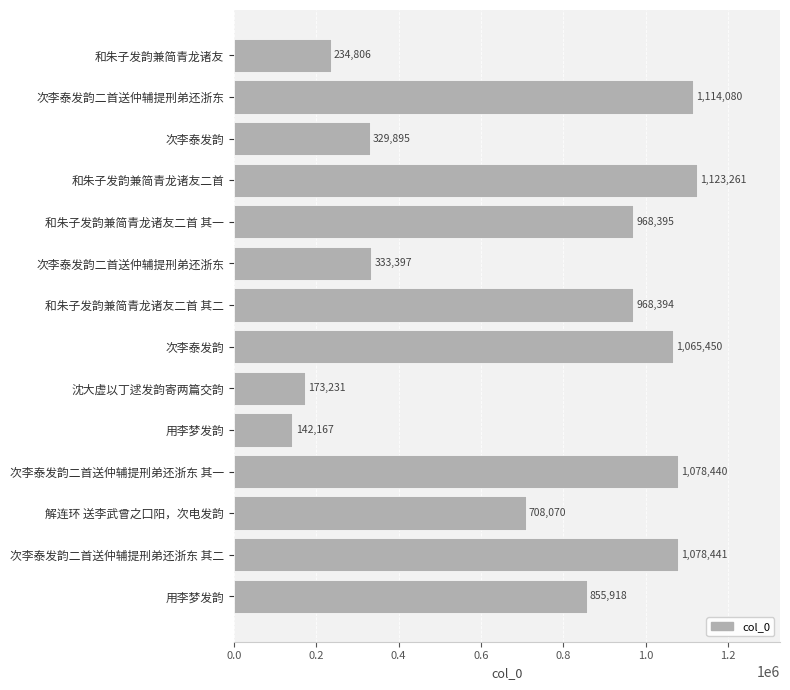

How many data points are less than 968394?

7